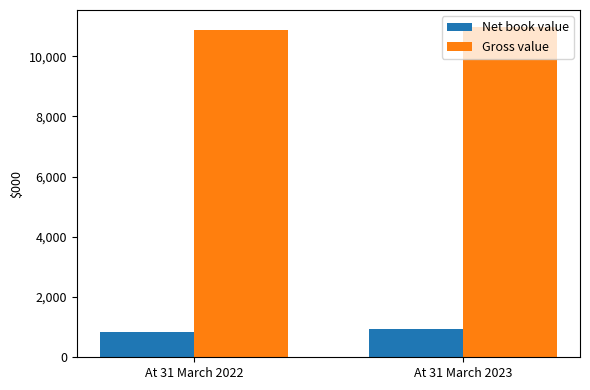

Rank the series by their average value, from highest to lowest.

Gross value, Net book value